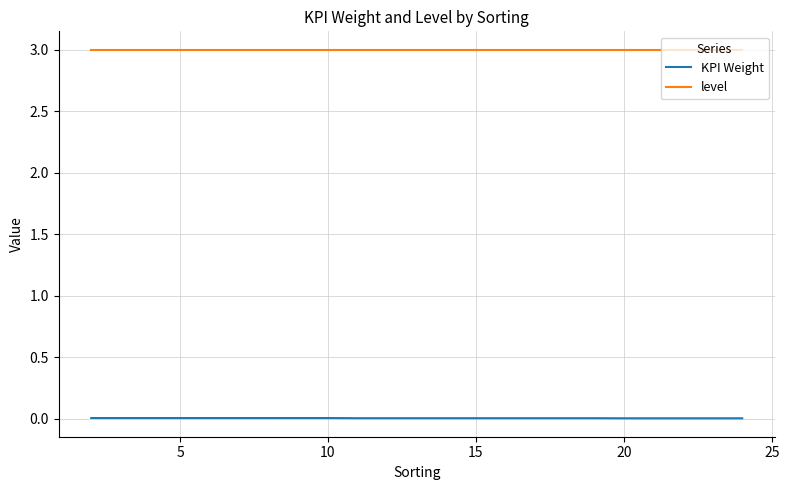

Rank the series by their maximum value, from highest to lowest.

level, KPI Weight